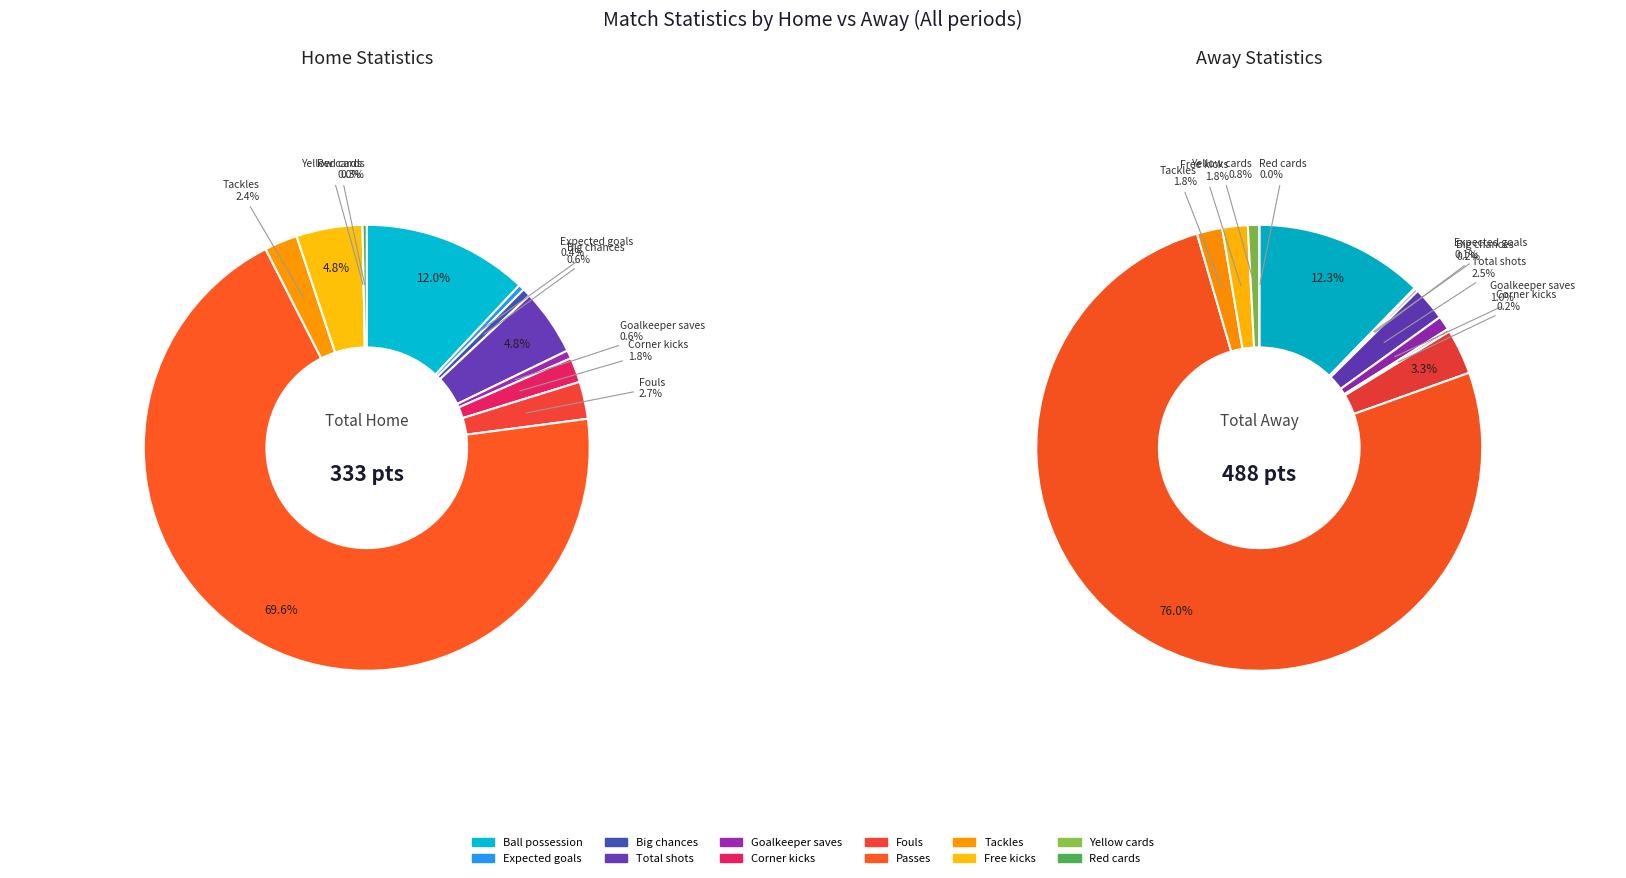

To the nearest percent, what is the combined percentage of Total shots and Free kicks?

10%